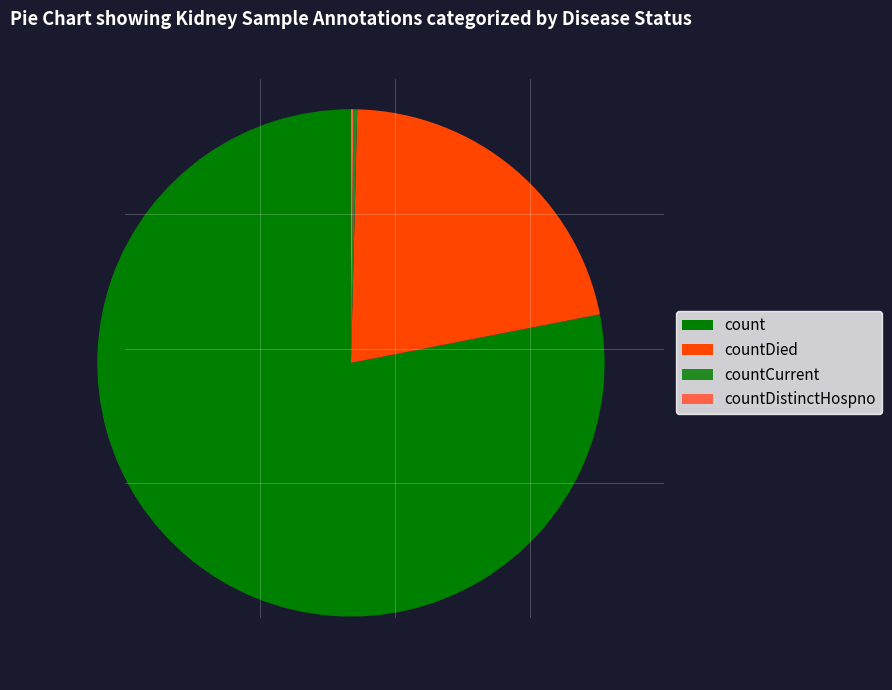

What is the largest slice in the pie chart?

count